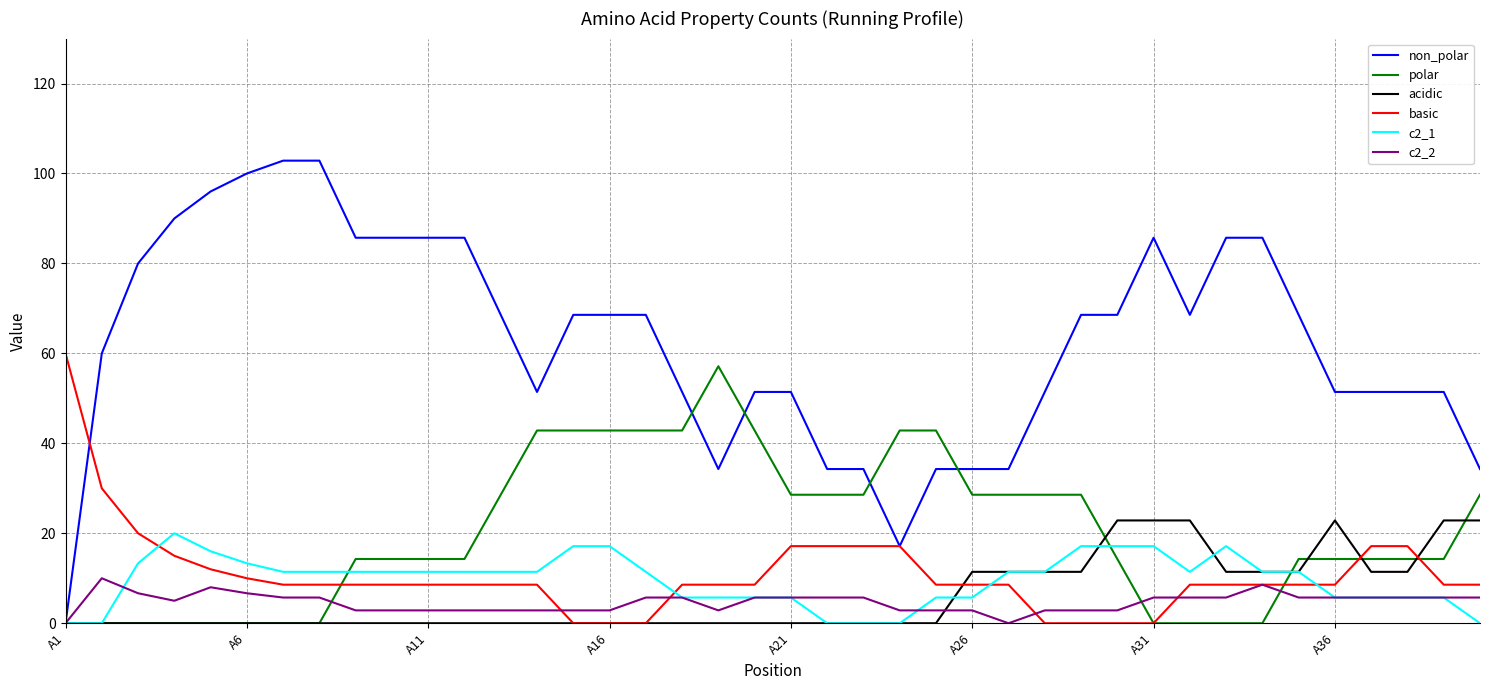

What is the highest value of the acidic series?

22.9